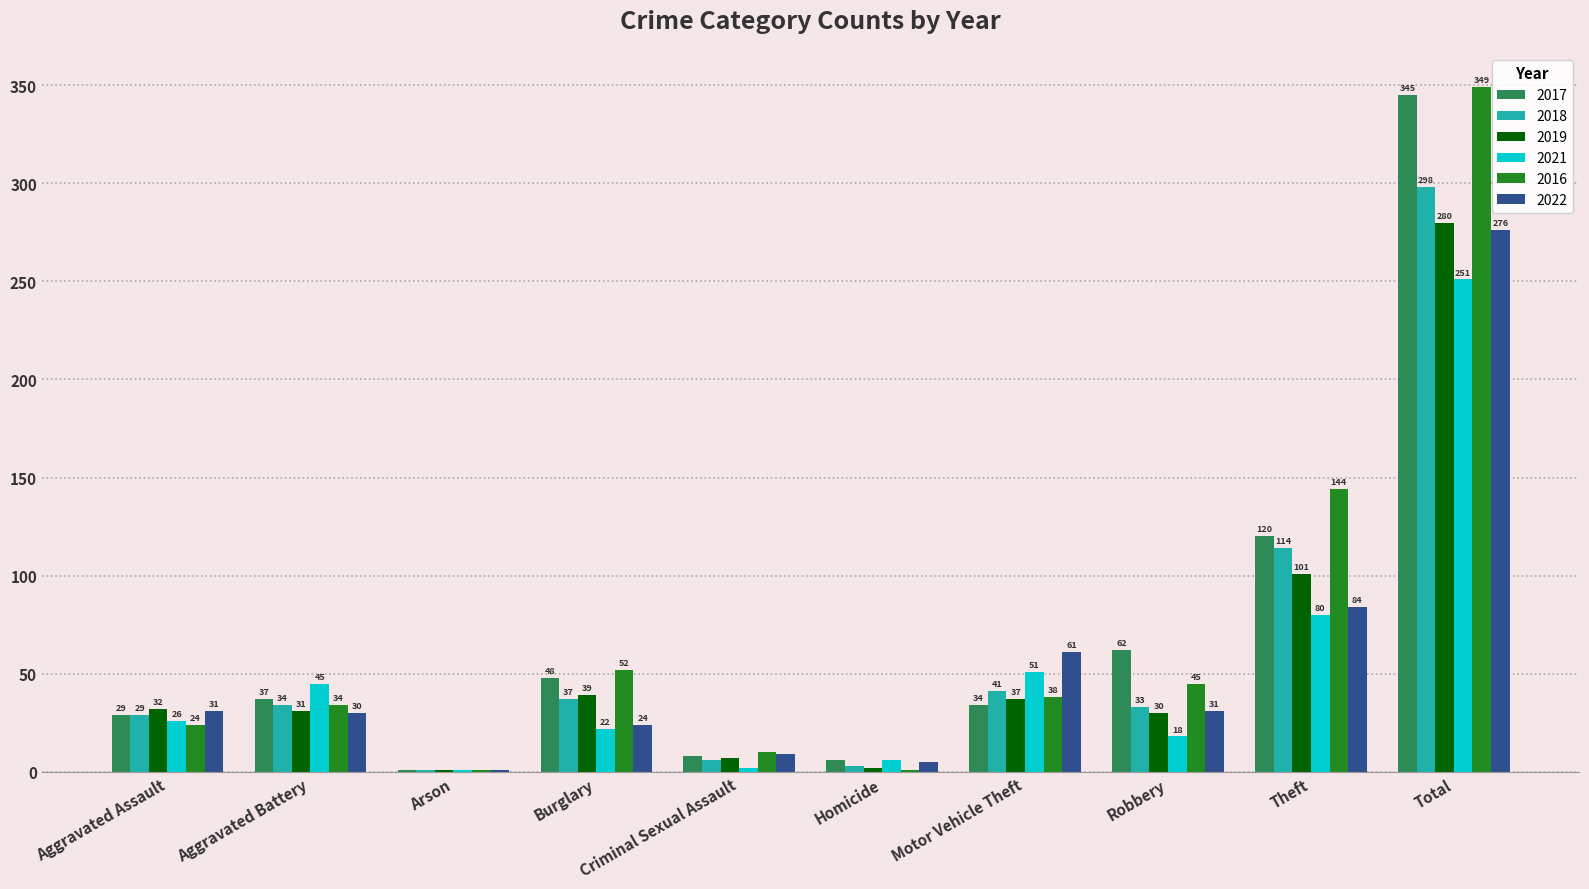

What is the greatest value displayed?

349